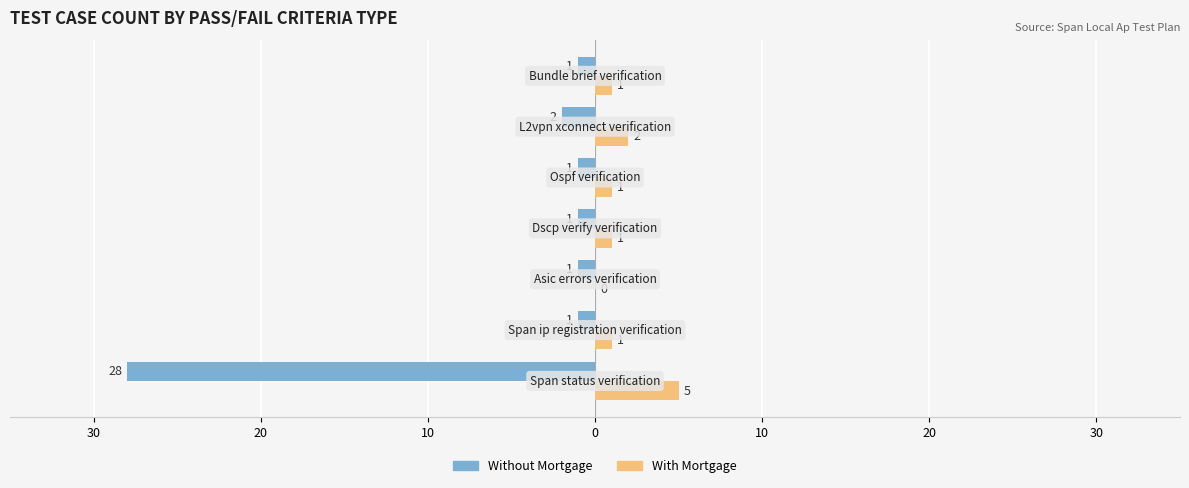

What are all the series names shown in the legend?

Without Mortgage, With Mortgage